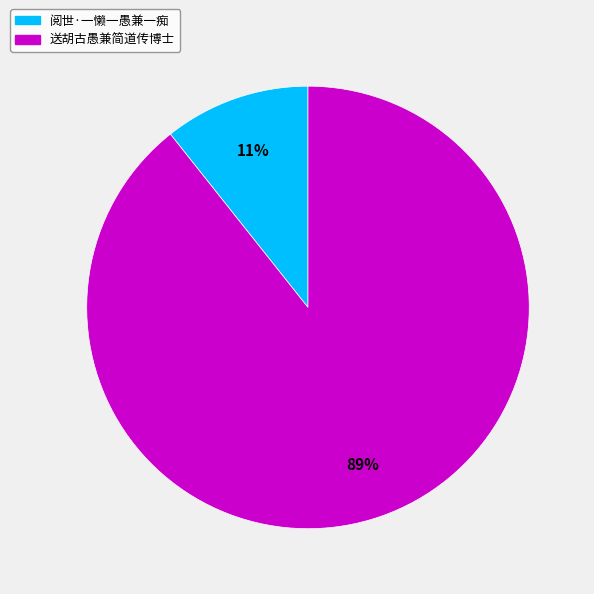

Is there any slice that represents more than half of the pie?

Yes